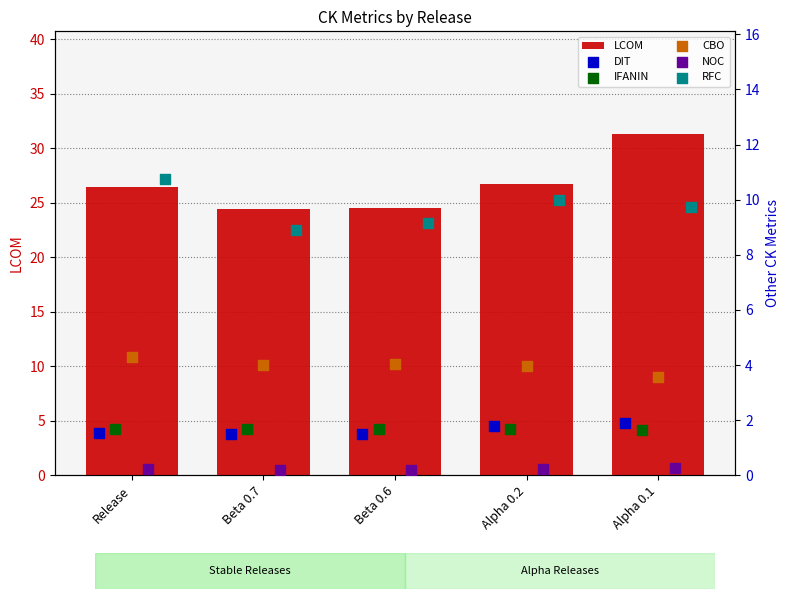

What is the minimum value for LCOM?

24.4